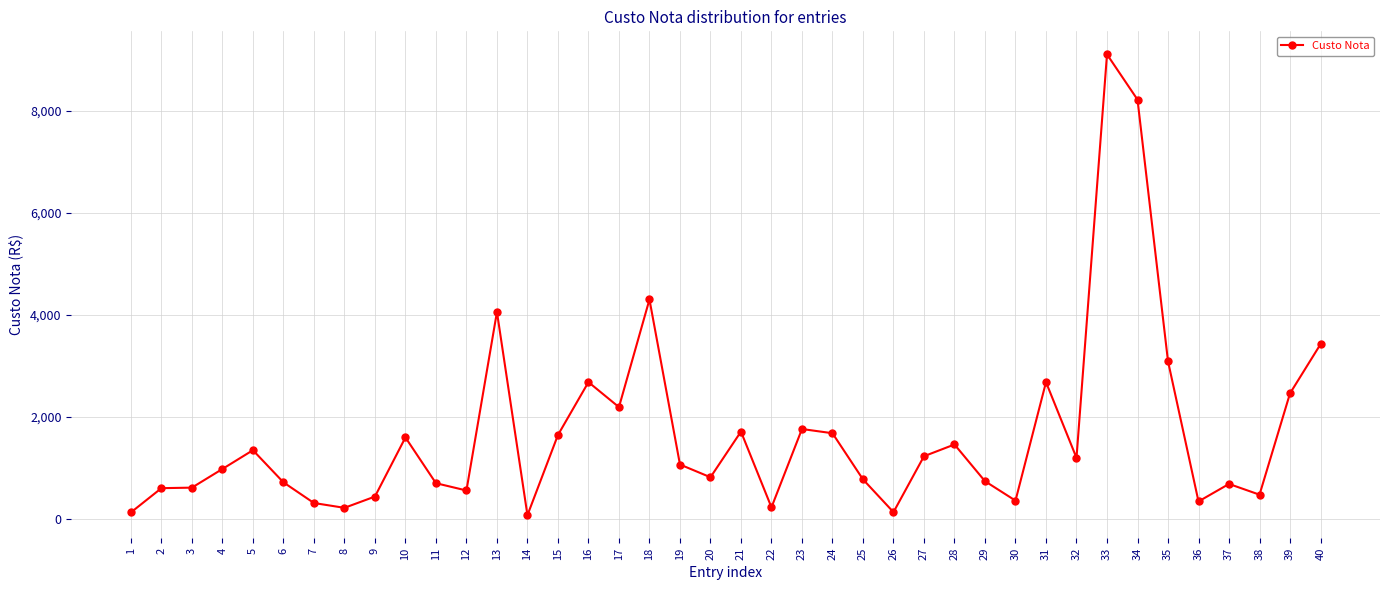

What is the value of the 32nd point from the left?

1200.0